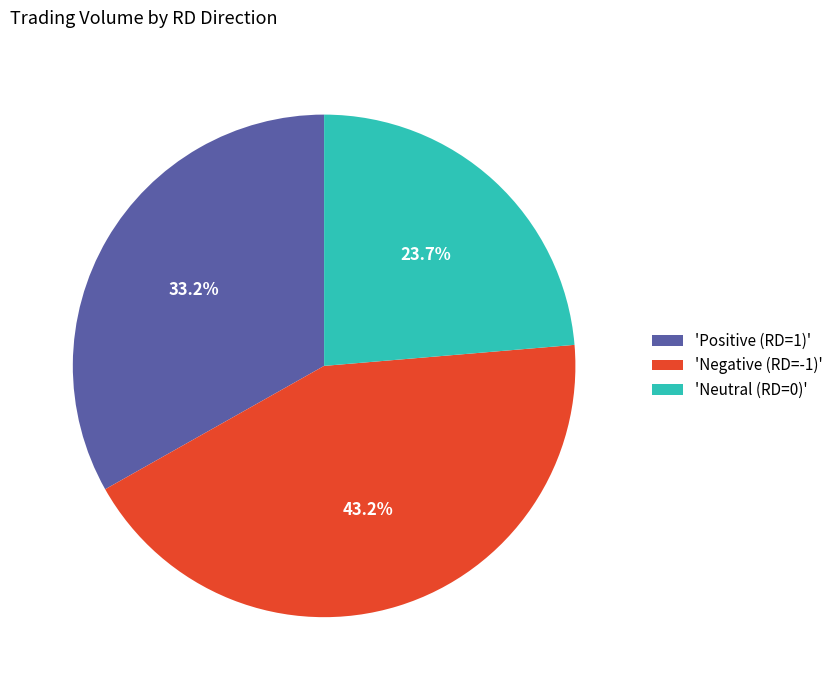

What is the smallest slice in the pie chart?

'Neutral (RD=0)'